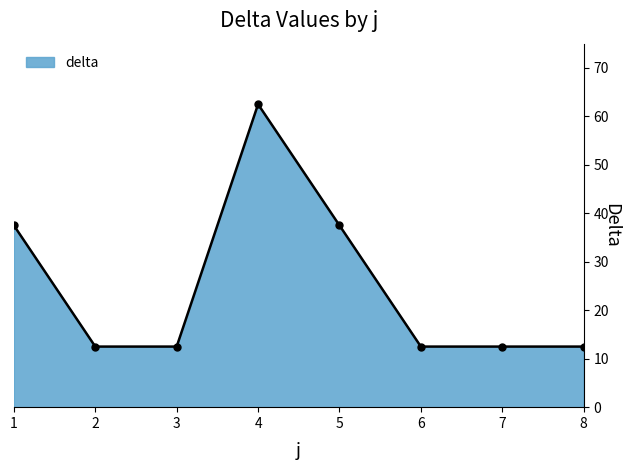

Which has a higher value, 3 or 1?

1